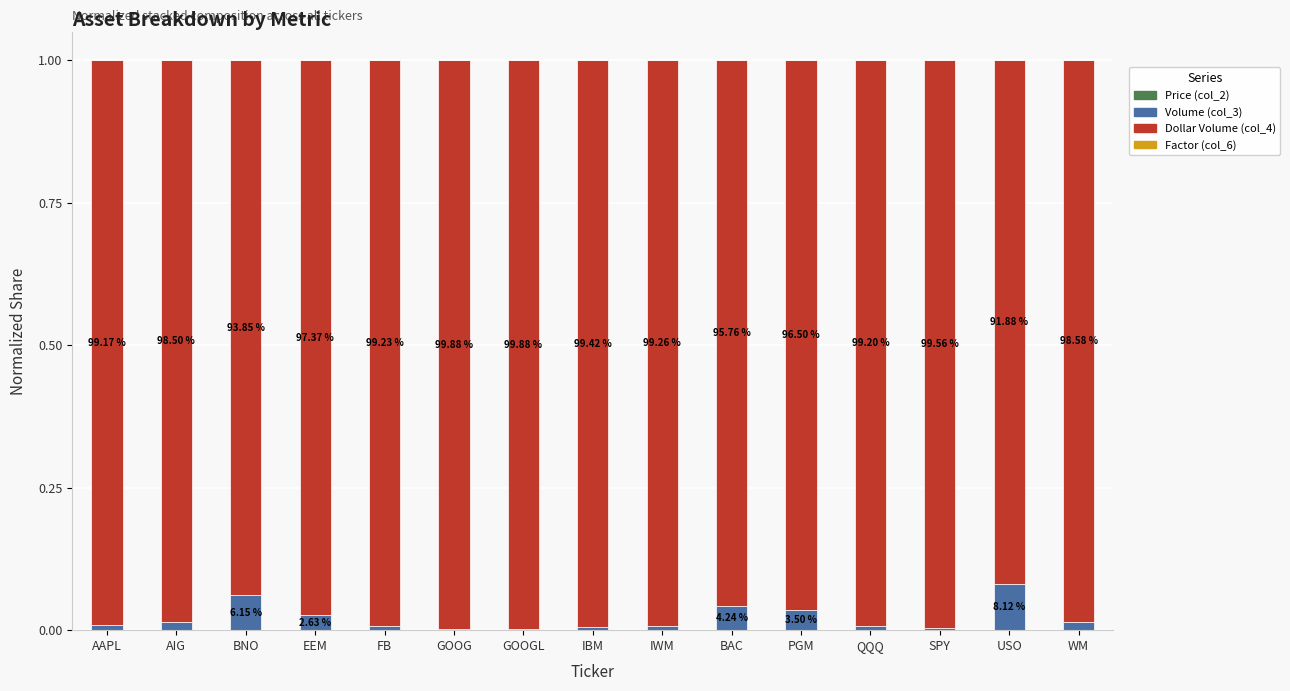

Rank the series at BAC from lowest to highest value.

Factor (col_6), Price (col_2), Volume (col_3), Dollar Volume (col_4)